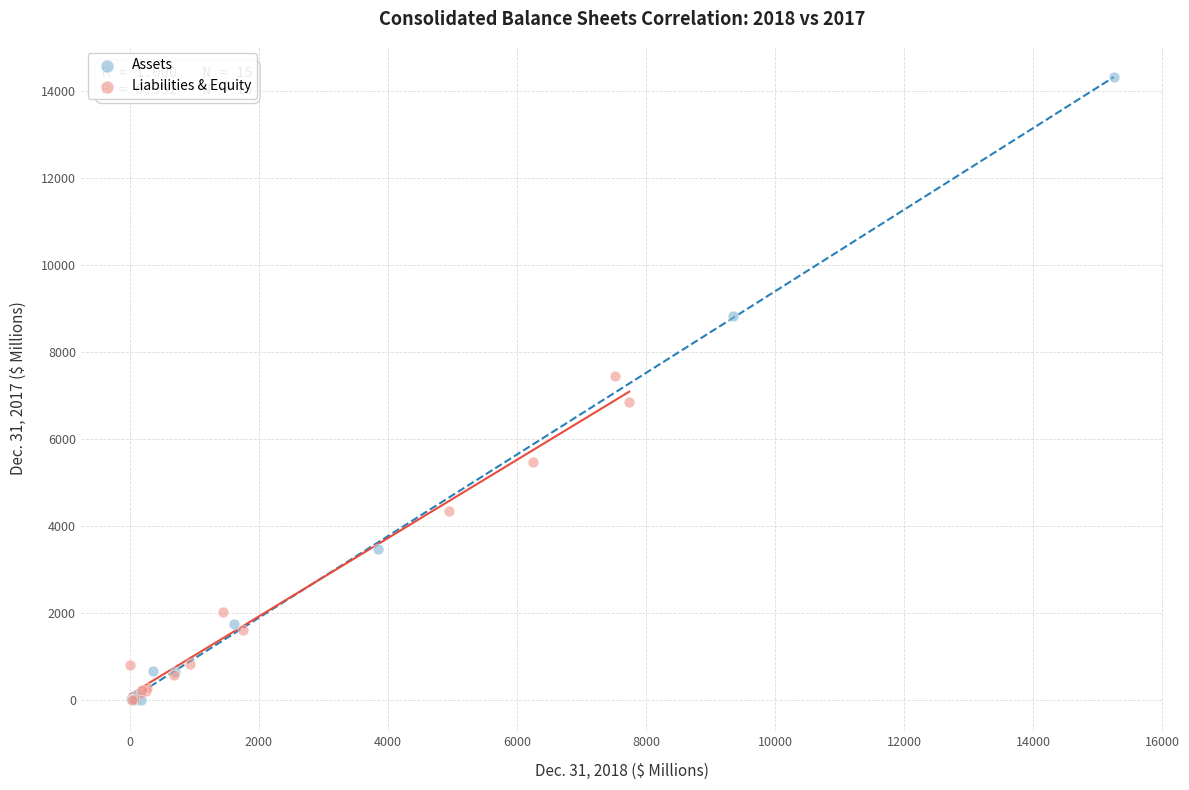

Which series contains the highest Y value?

Assets